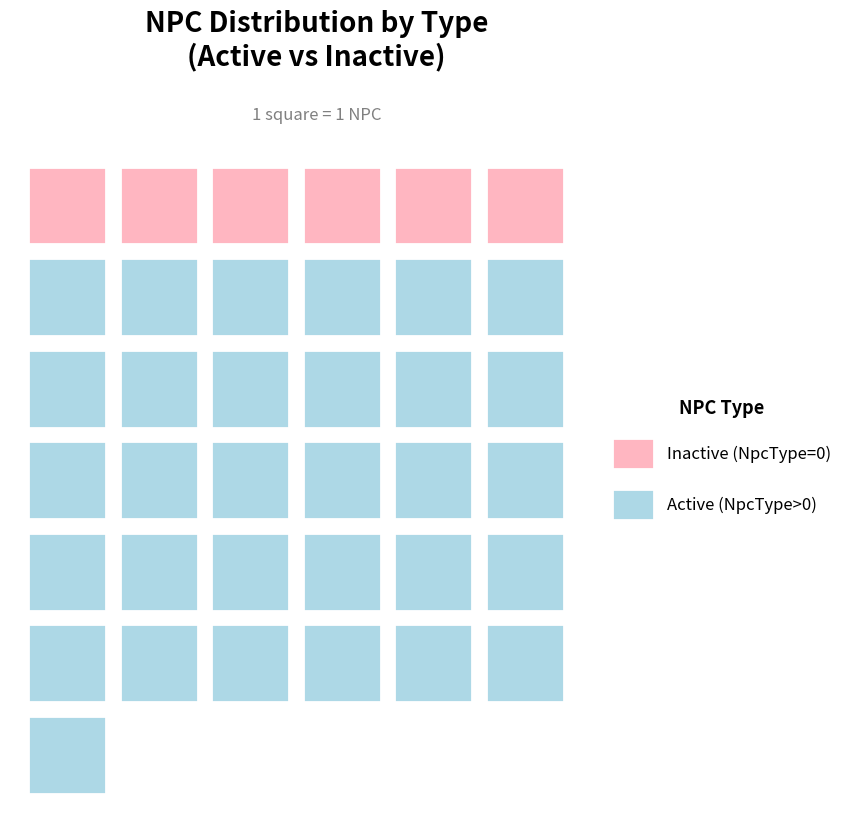

True or false: NpcType has a value of 697 at 10003.

False